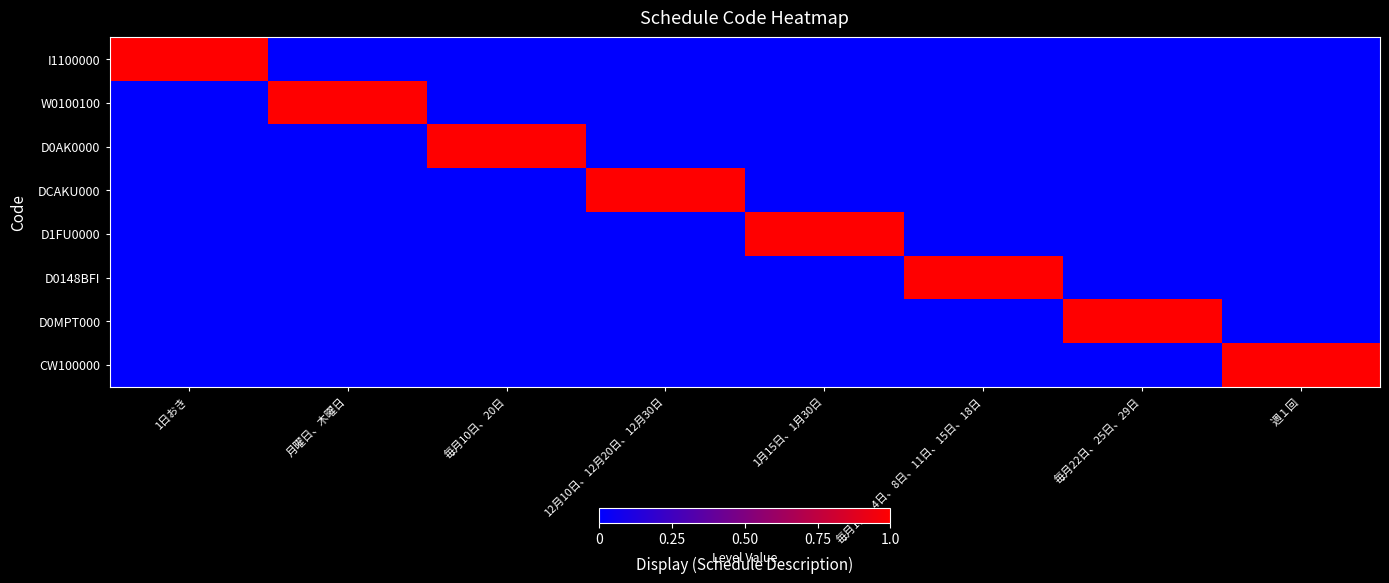

Between 12月10日、12月20日、12月30日 and 週１回, which is larger?

12月10日、12月20日、12月30日